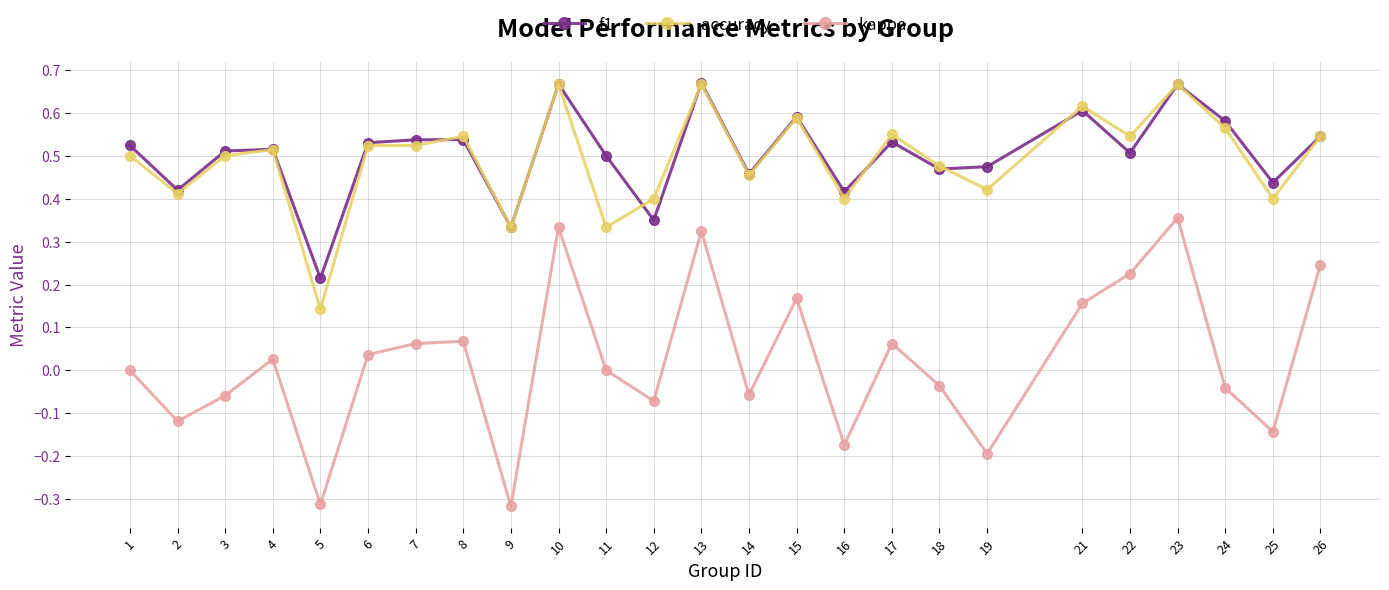

True or false: f1 has a value of 0.4 at 16.

True